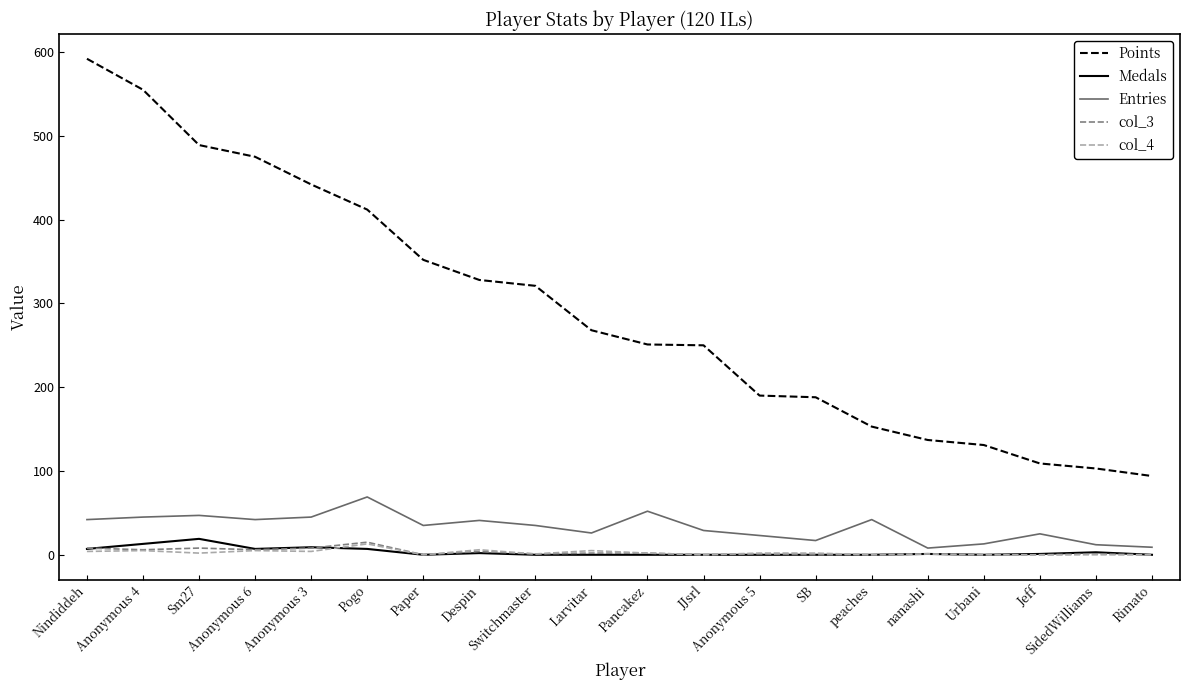

What position from the right is nanashi?

5